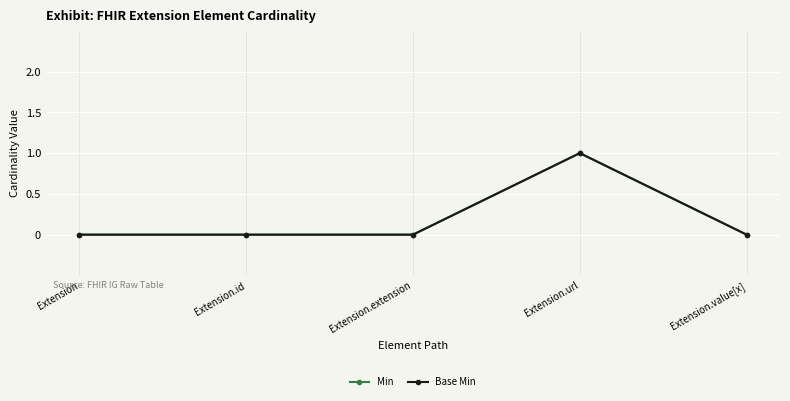

Reading left to right, transcribe all the data shown in this chart.

Min: 0	0	0	1	0
Base Min: 0	0	0	1	0